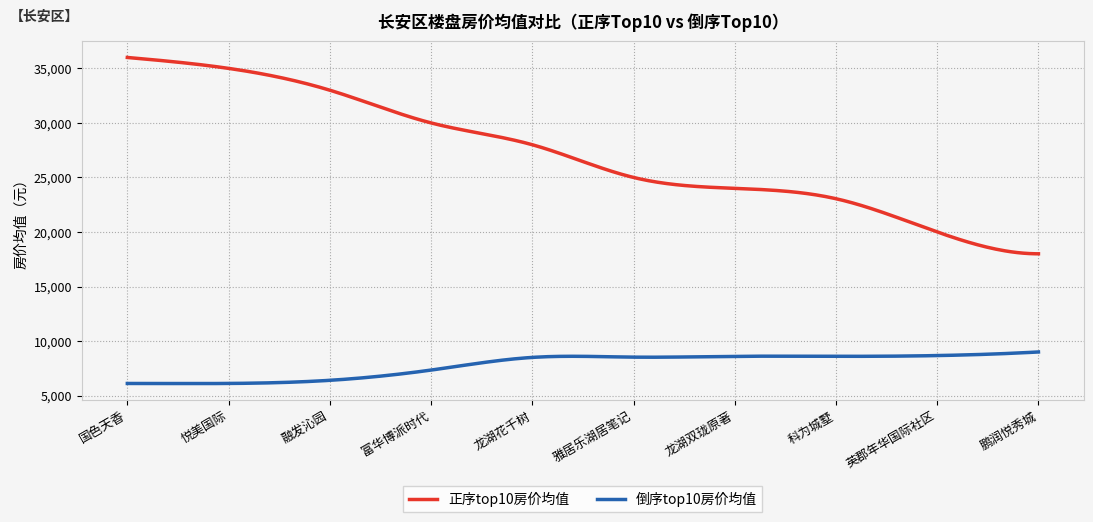

What is the difference between the maximum and minimum values in the 正序top10房价均值 series?

18000.0